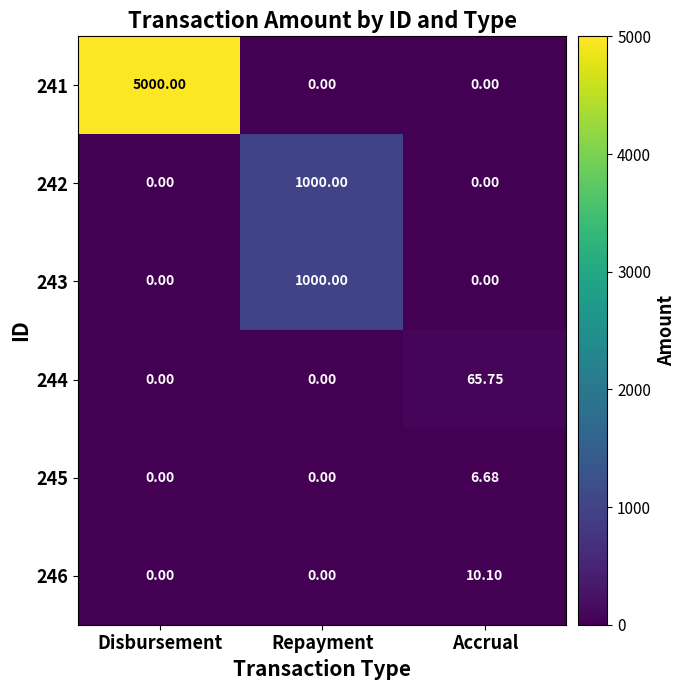

At which category is the sum across all series the highest?

Disbursement